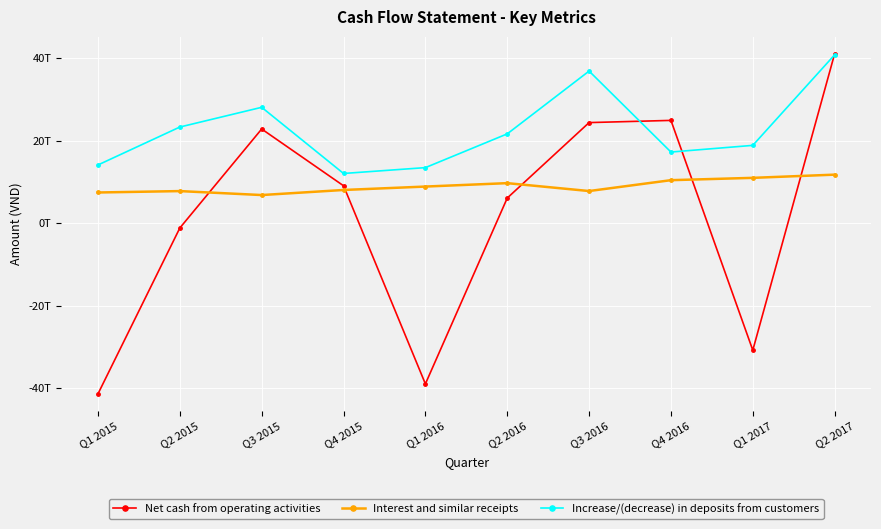

Rank the series by their maximum value, from highest to lowest.

Net cash from operating activities, Increase/(decrease) in deposits from customers, Interest and similar receipts